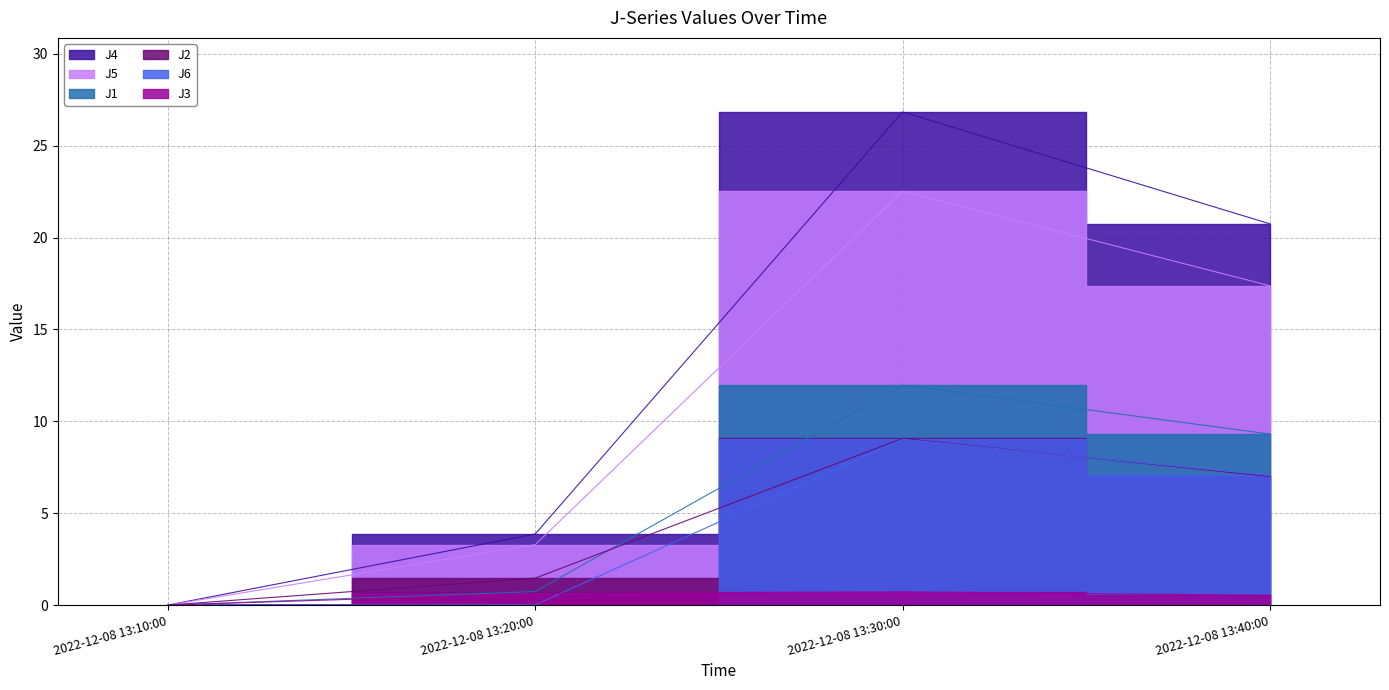

What is the label of the 2nd point from the left?

2022-12-08 13:20:00